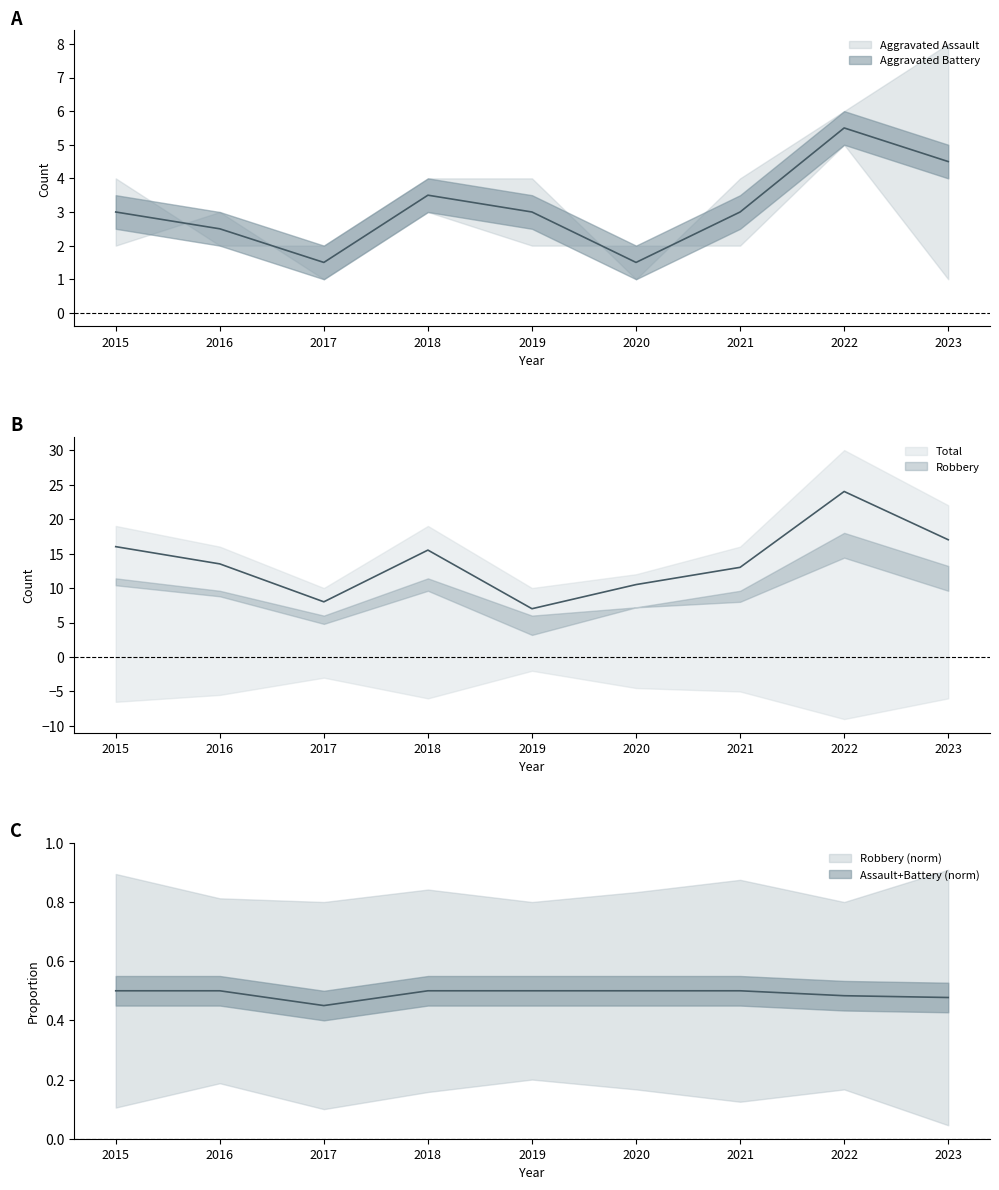

What is the difference between the second highest and minimum values in the Robbery series?

9